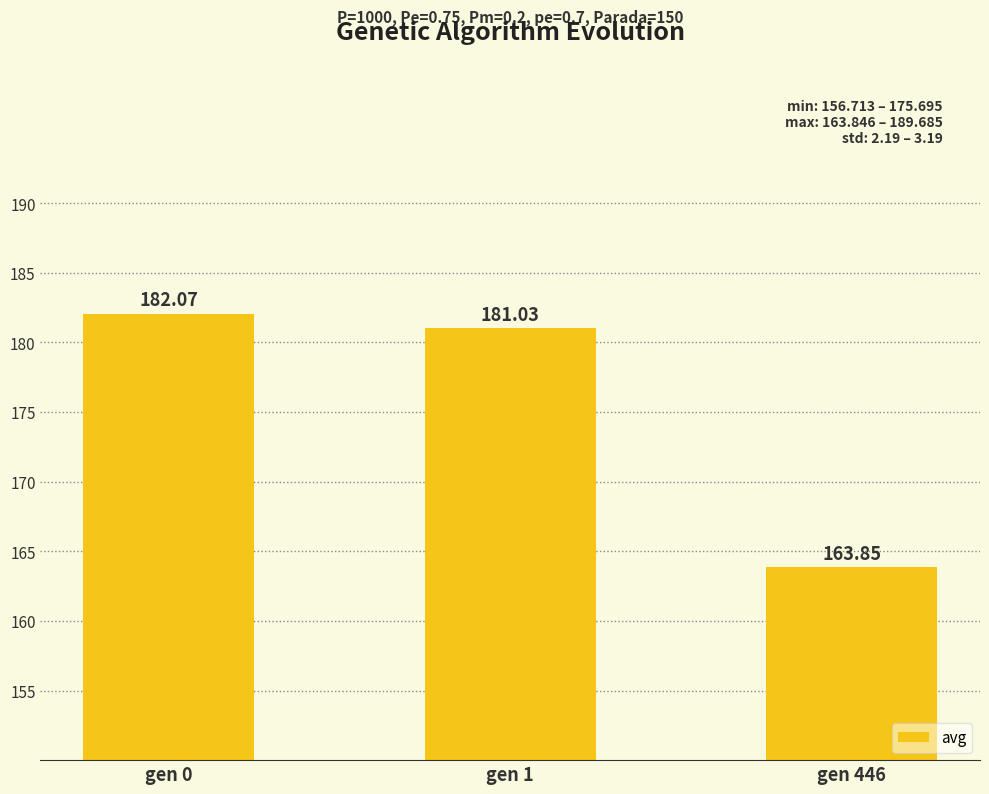

The value at gen 446 is 163.8. True or false?

True